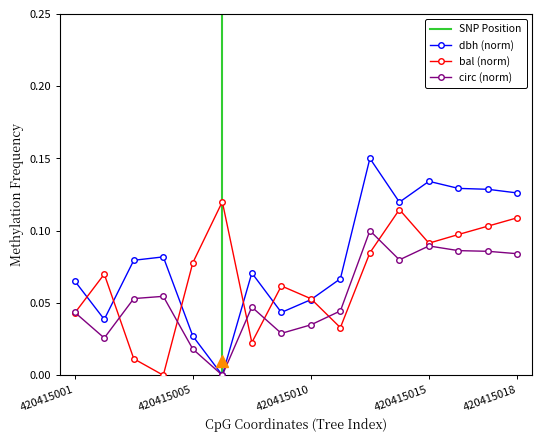

What is the difference between the maximum and second lowest values in the circunferencia_normal series?

0.1